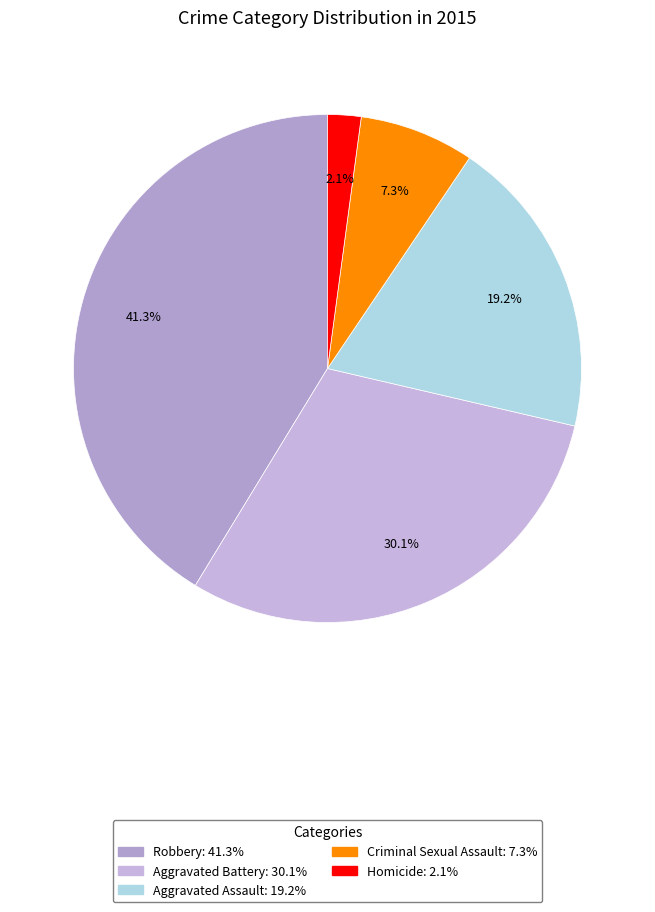

Is there a majority slice in this chart?

No